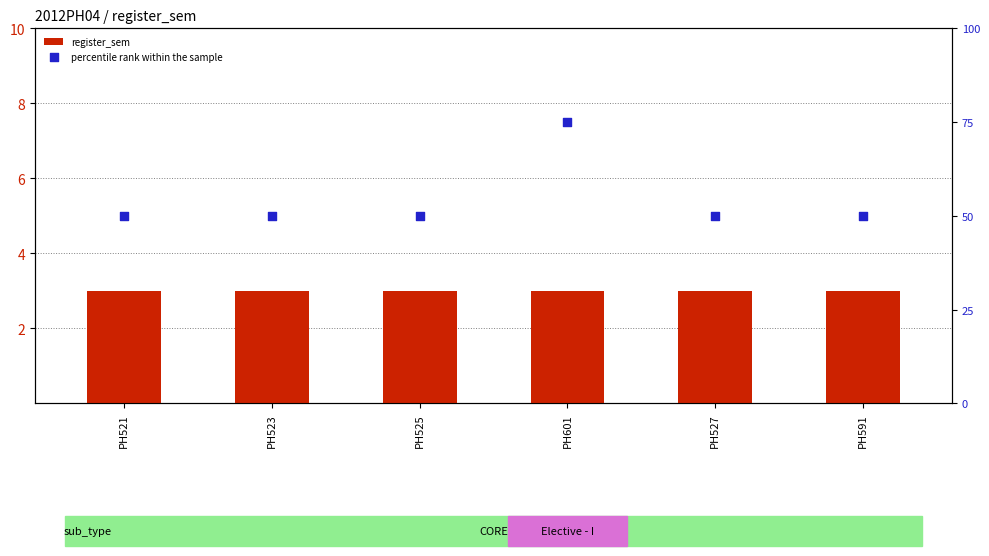

What are all the series names shown in the legend?

register_sem, percentile rank within the sample